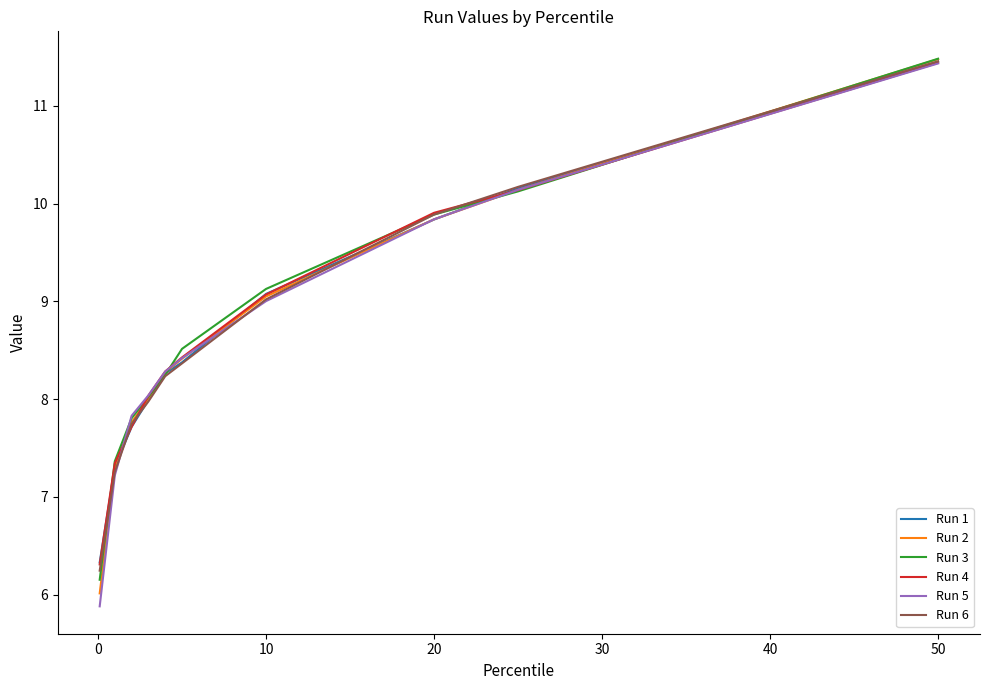

What is the smallest value displayed?

5.9